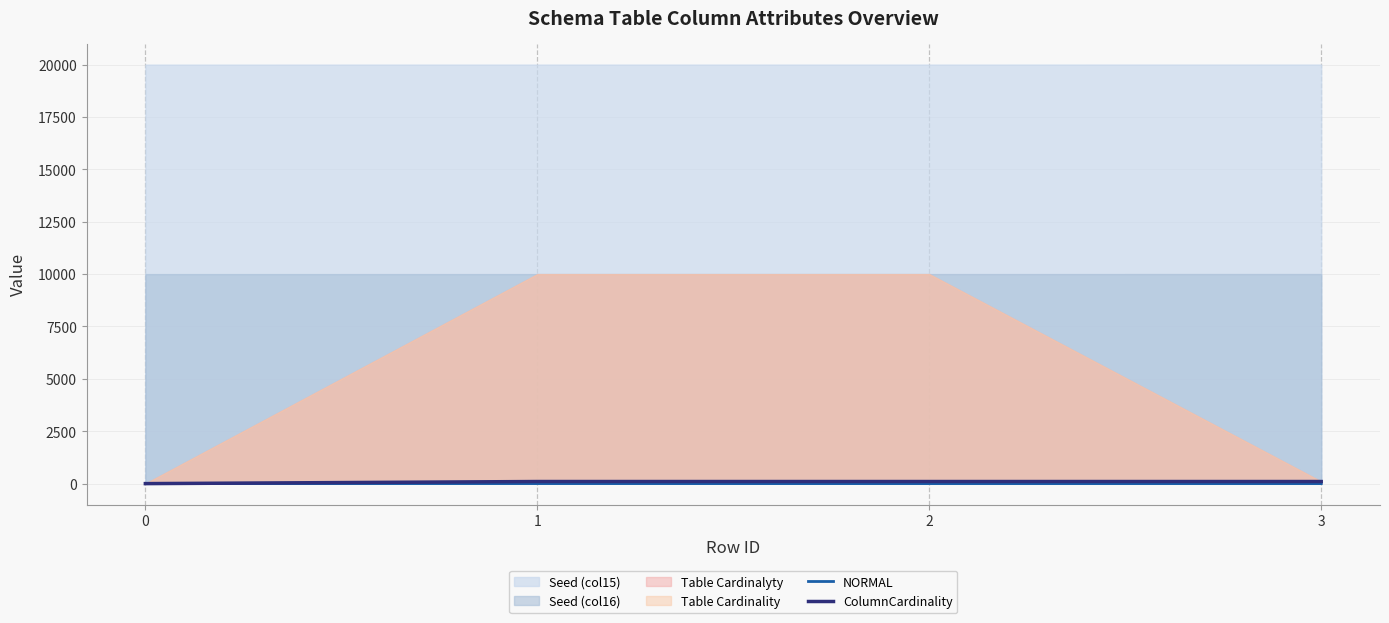

At which category is the sum across all series the highest?

1